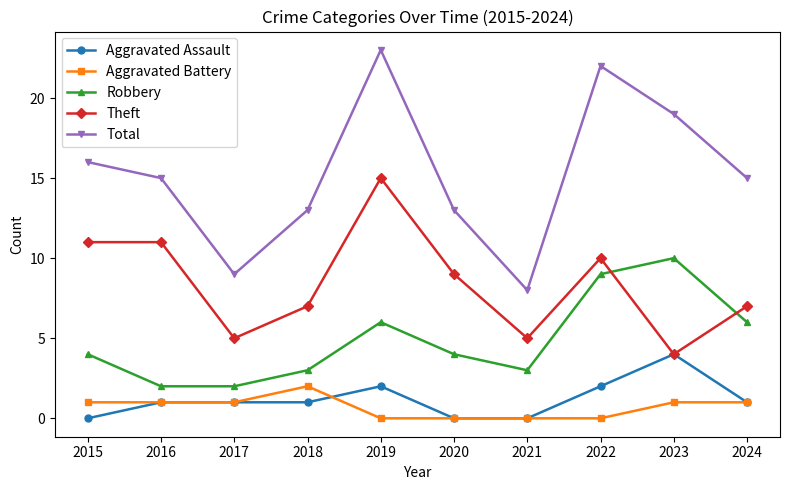

True or false: Aggravated Assault has more than 1 points higher than both neighbors.

True